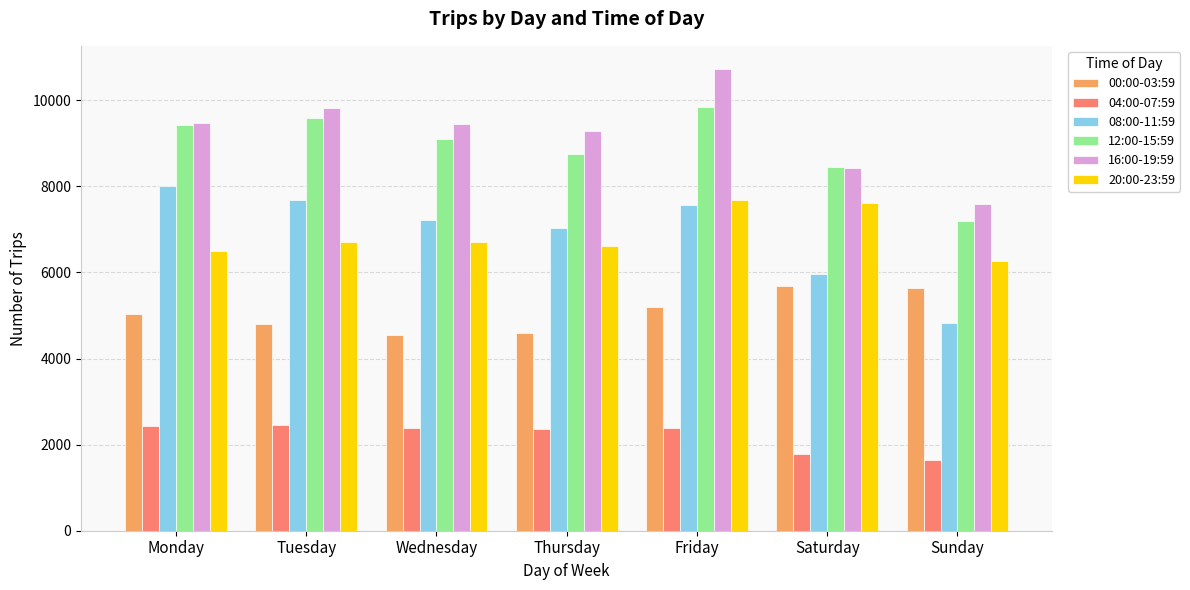

At how many categories does at least one series exceed 9175?

5